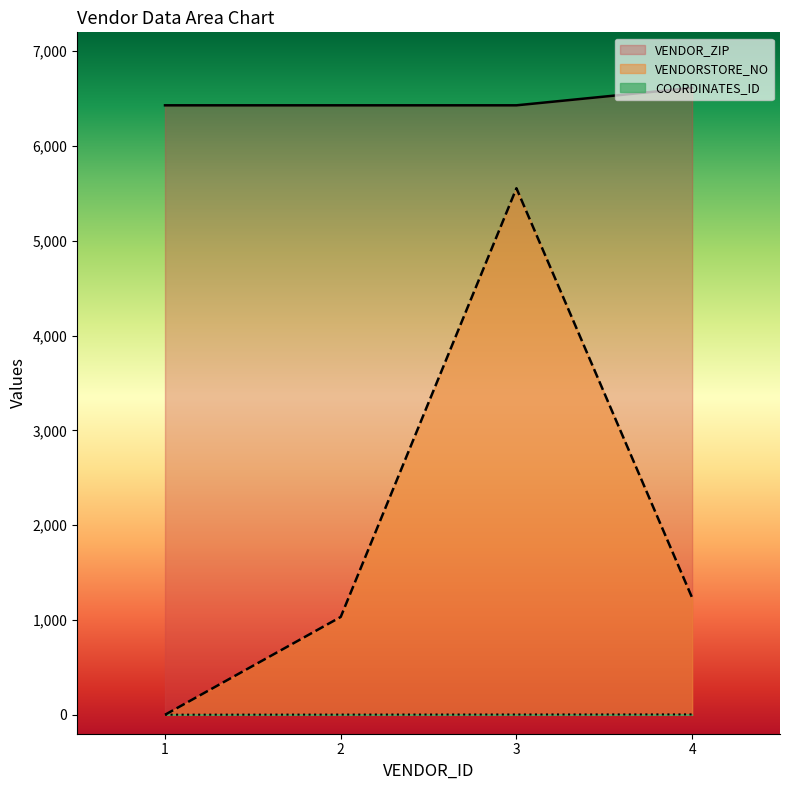

What is the average value of the VENDOR_ZIP series?

6476